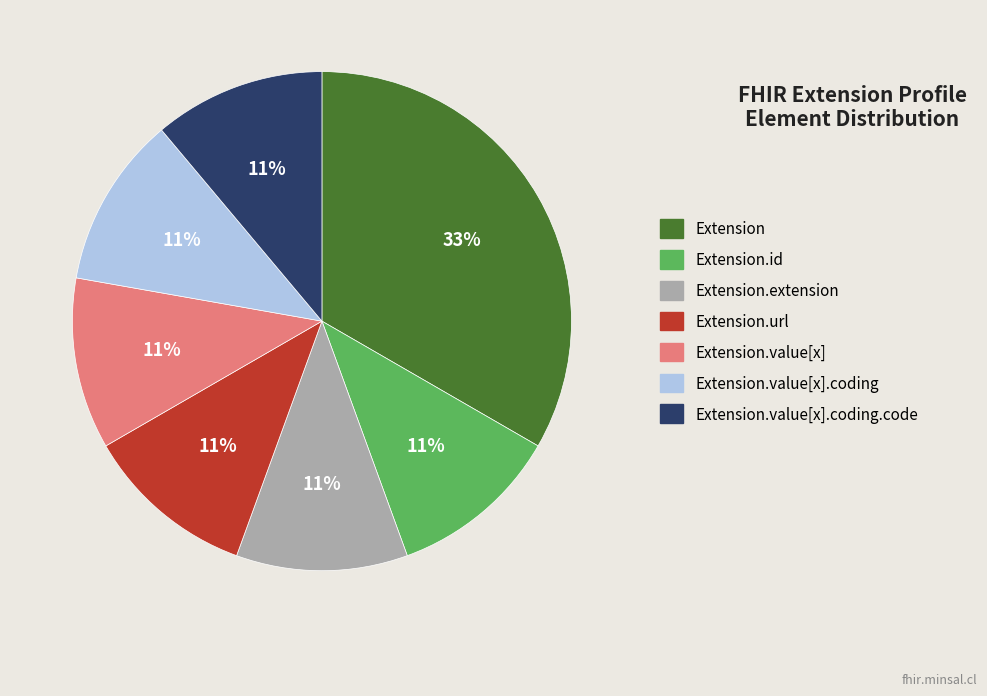

Combined, do Extension.extension and Extension.value[x].coding.code account for over 50%?

No